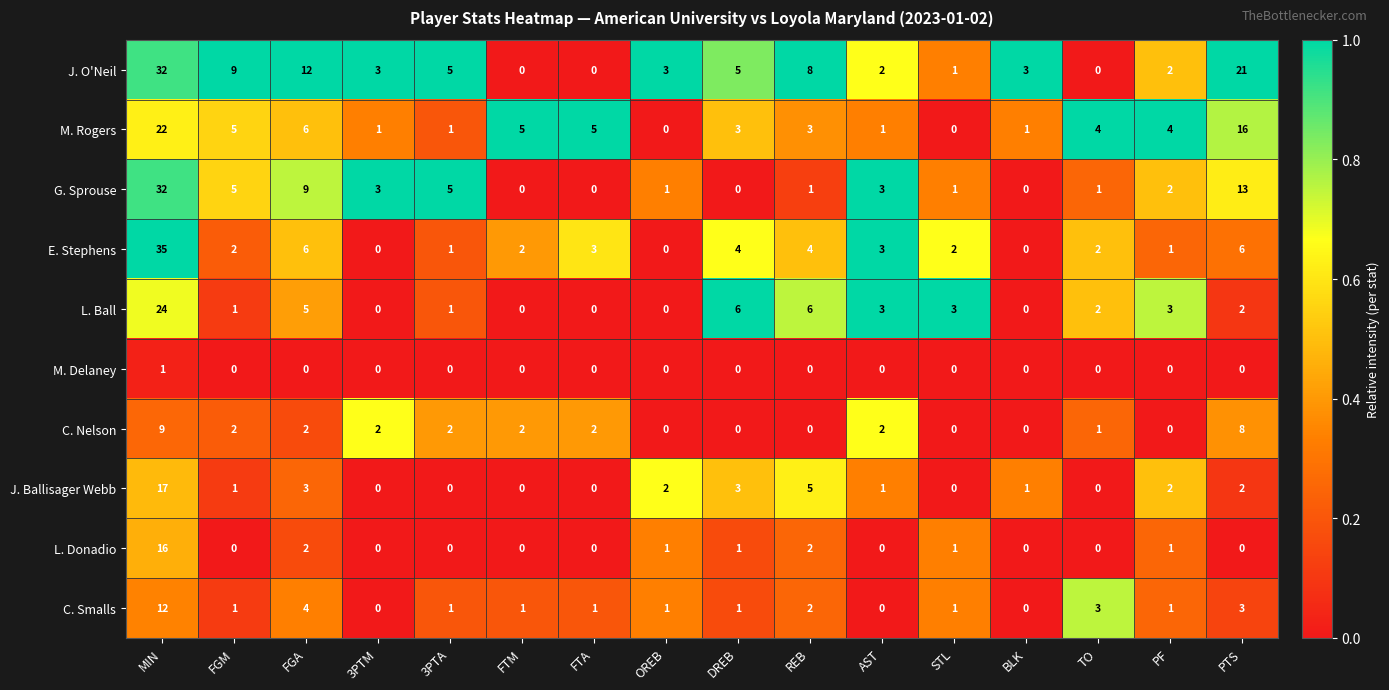

What is the difference between the second highest and minimum values in the E. Stephens series?

6